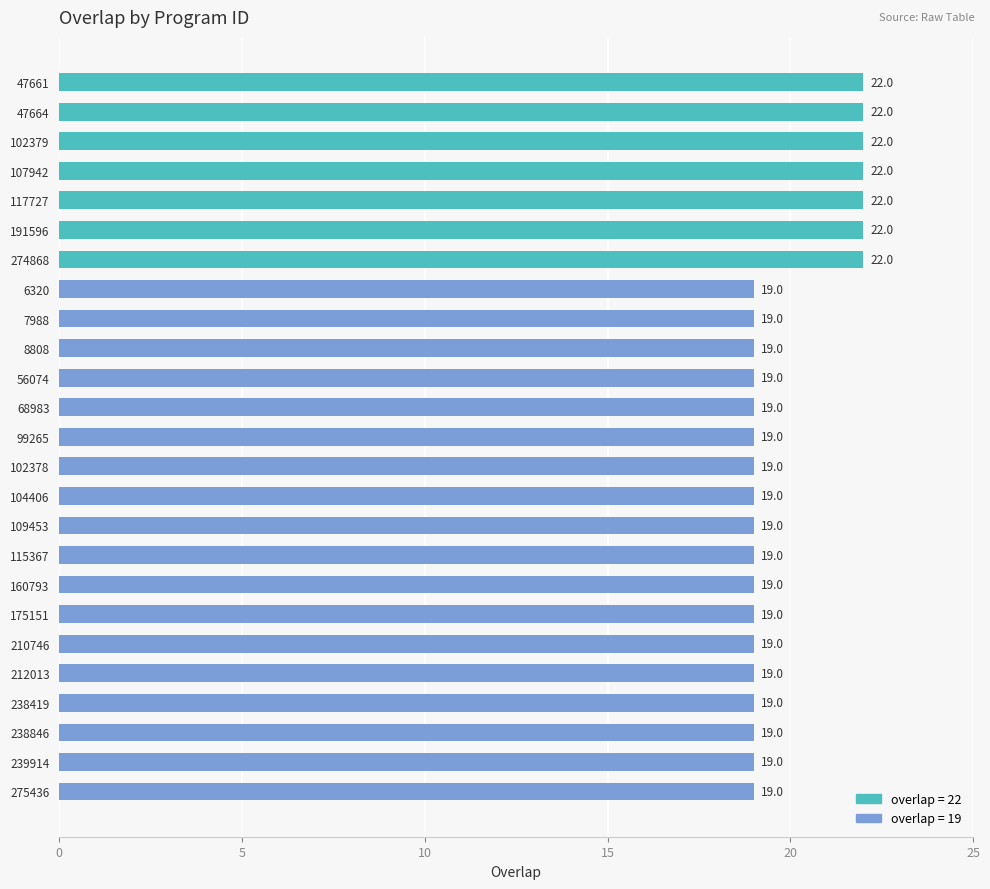

Approximately how many times larger is the value at 191596 compared to 212013?

1.2